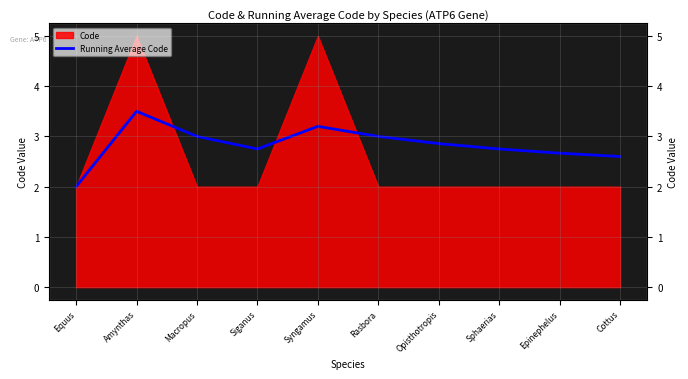

The chart shows a value of 0.6 at Cottus. True or false?

False